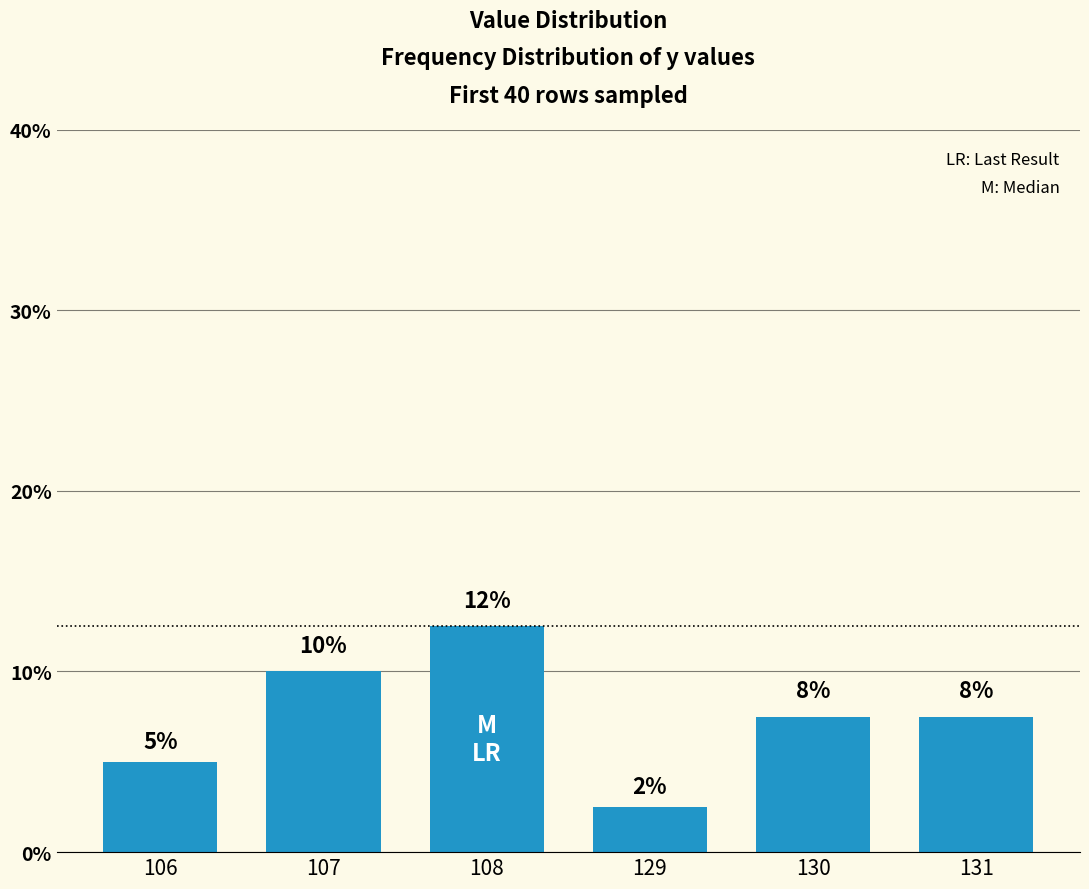

Which has a higher value, 106 or 129?

106